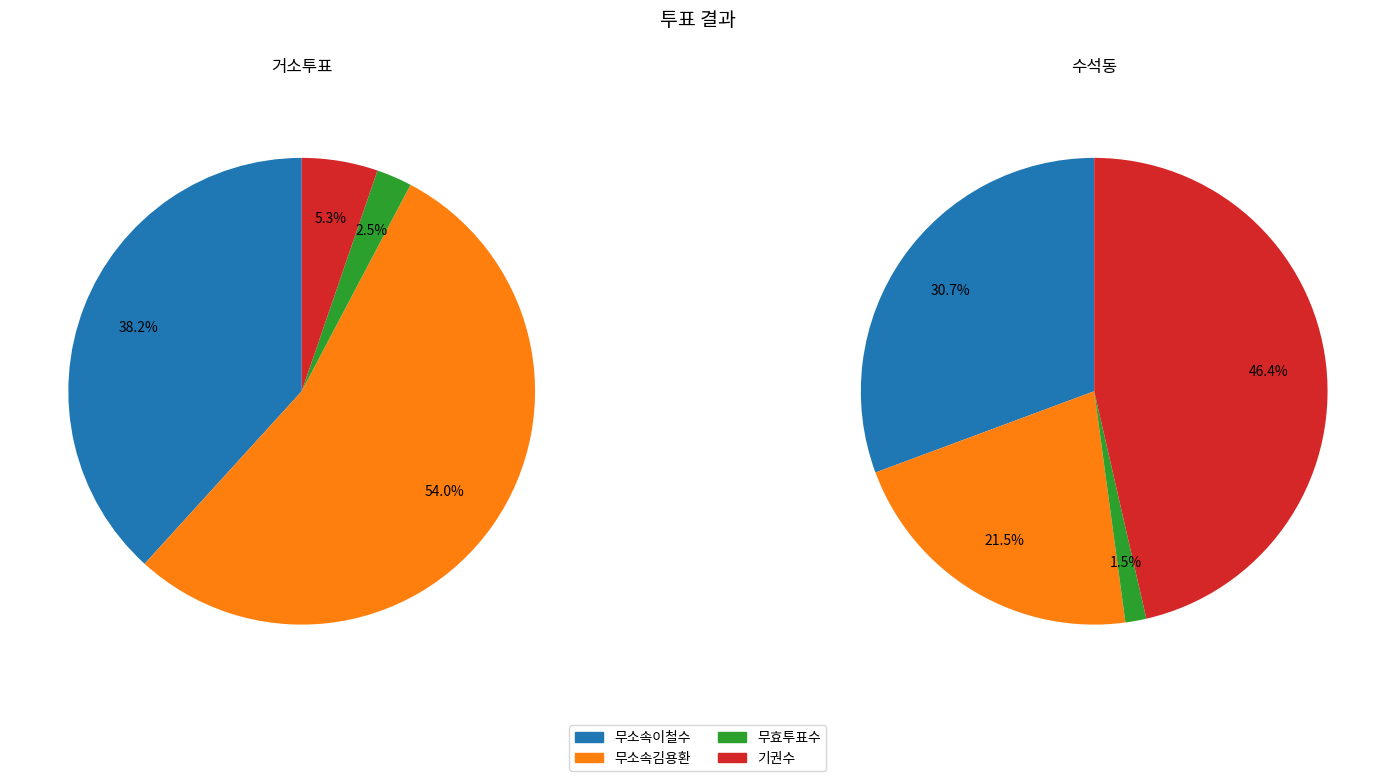

Rank the series at 거소투표 from lowest to highest value.

무효투표수, 기권수, 무소속이철수, 무소속김용환